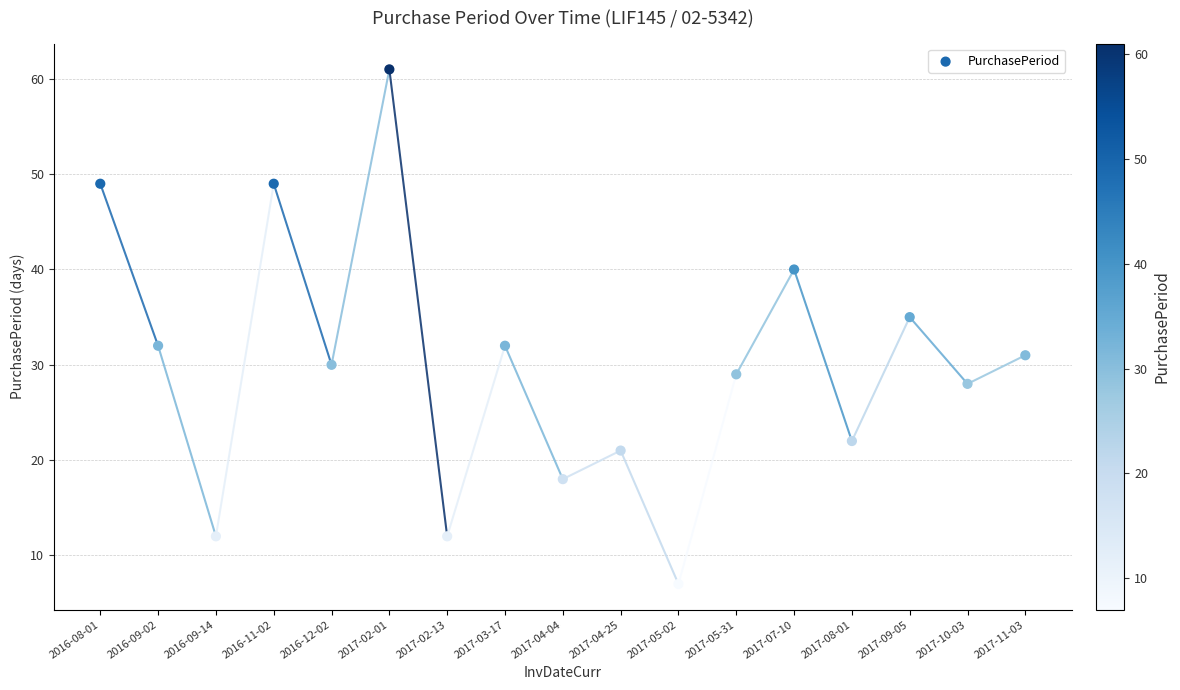

What Y value in the scatter plot is closest to 34?

35